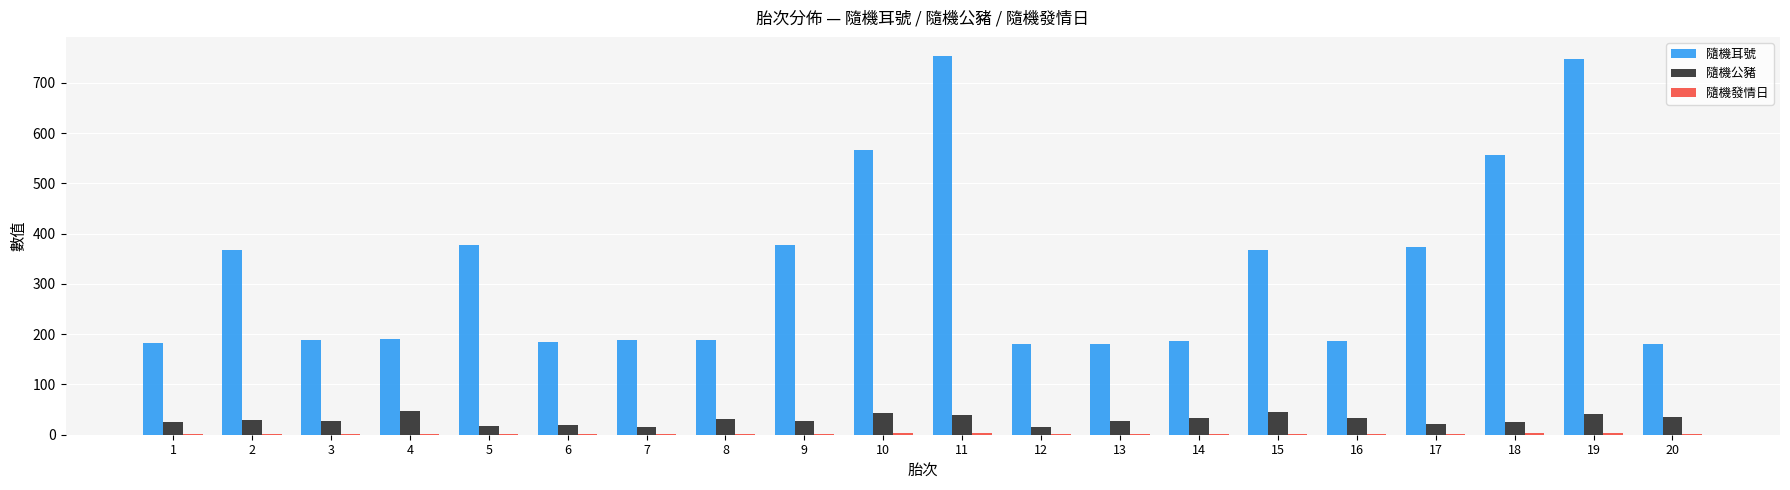

The value of 隨機耳號 at 4 is 285. True or false?

False